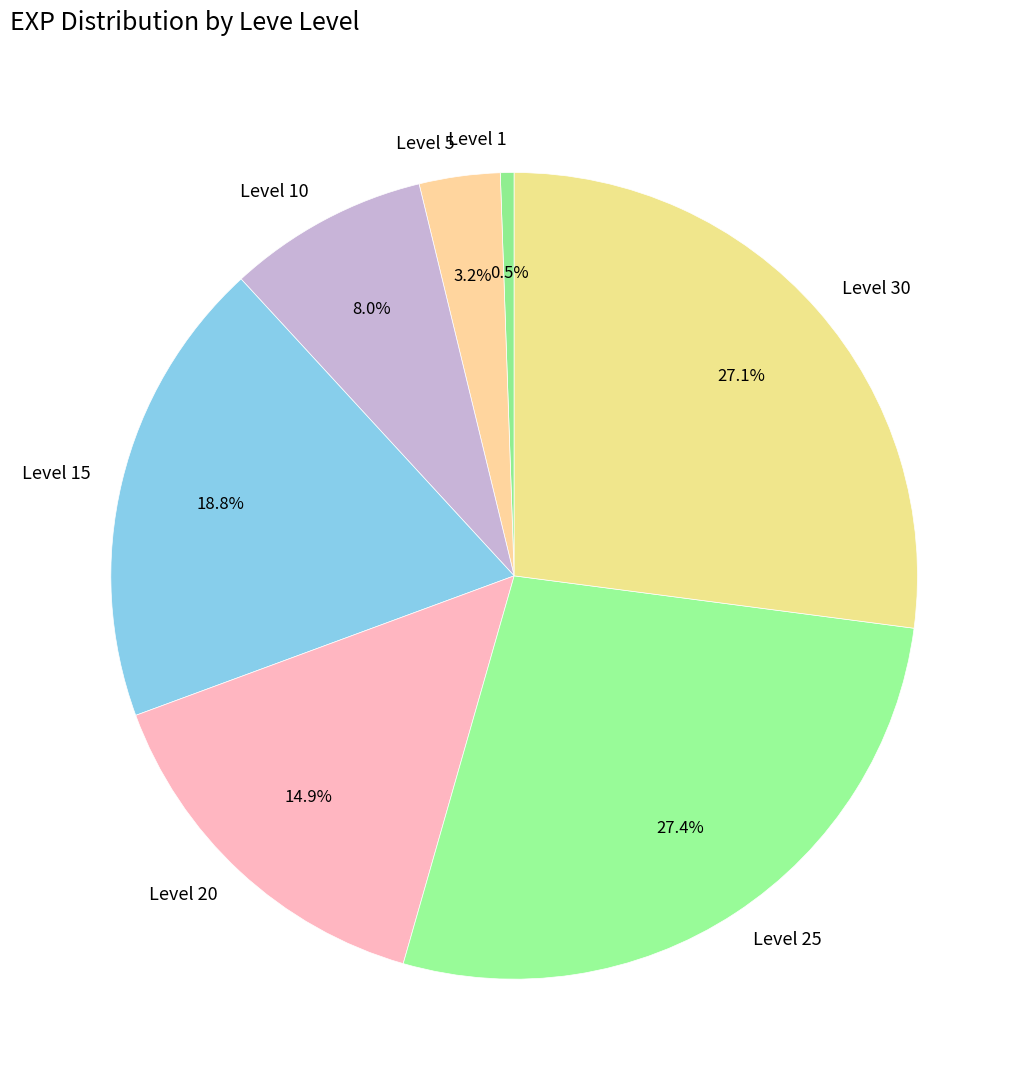

Count the number of slices in the pie.

7